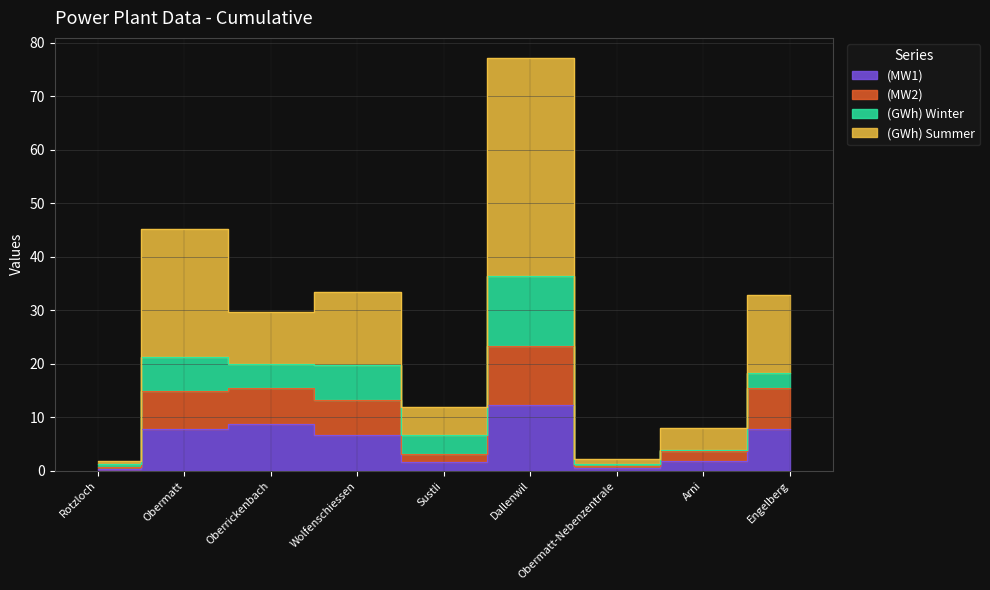

Between Sustli and Engelberg, which is larger?

Engelberg